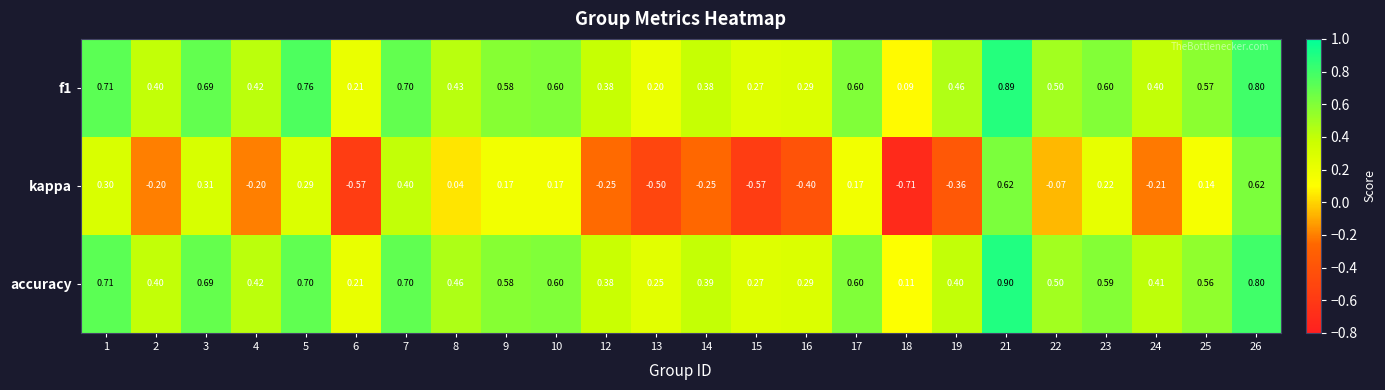

Which series has the largest range (max minus min)?

kappa